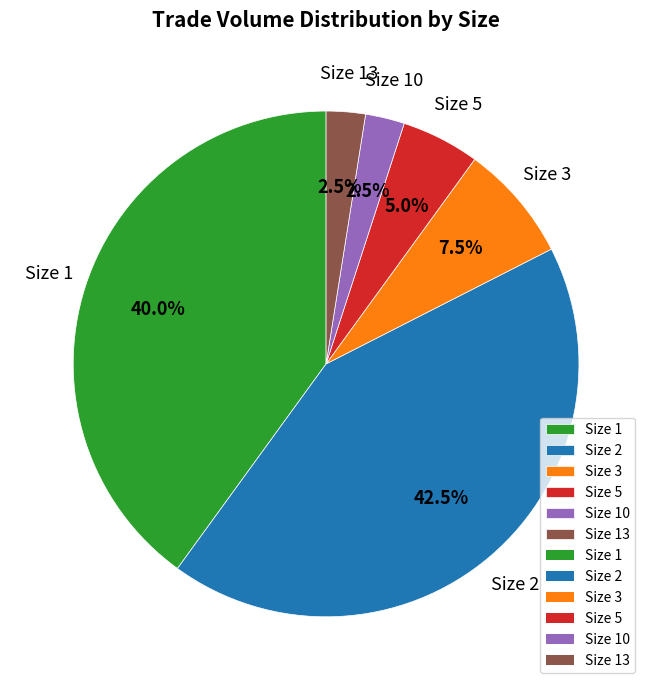

Is there any slice that represents more than half of the pie?

No